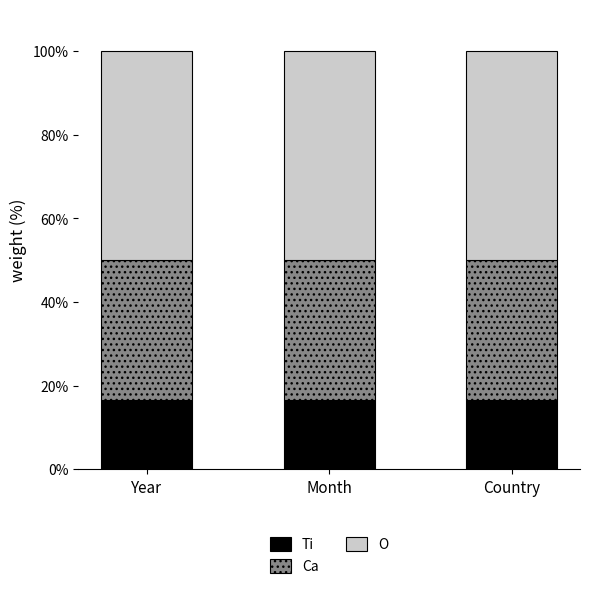

What is the approximate value of Ti at Month?

16.7